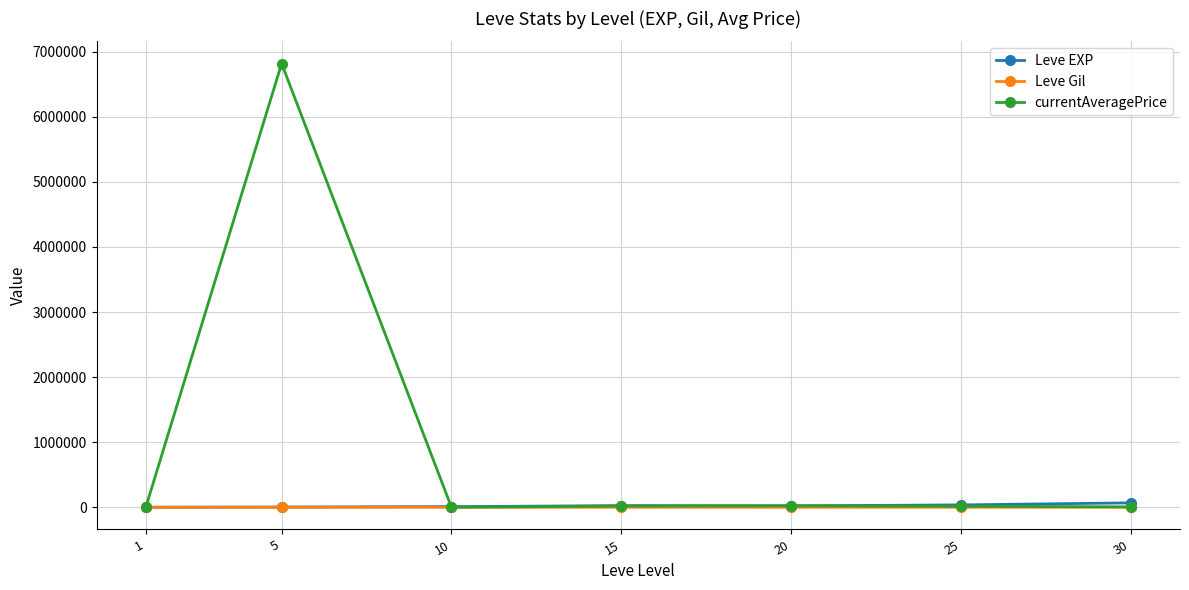

What is the sum of all Leve Gil values?

2314.0